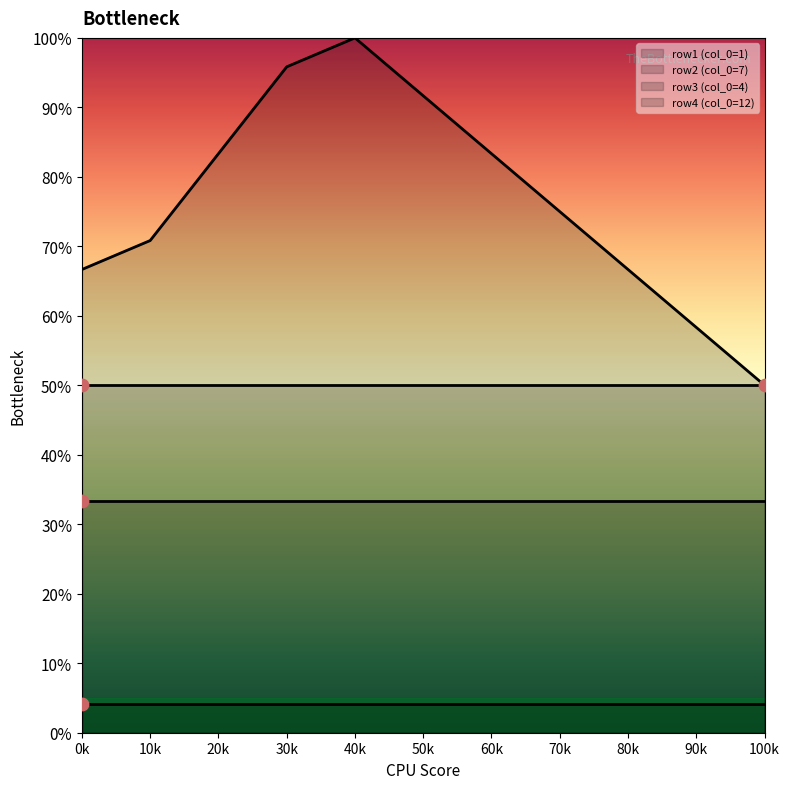

Which series reaches the maximum Y coordinate?

row4